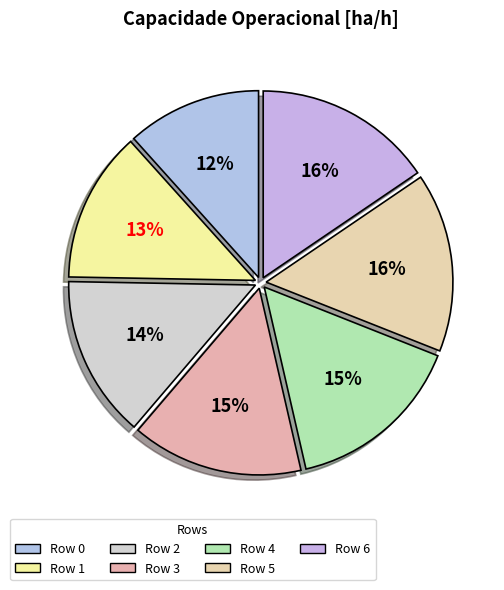

To the nearest percent, what portion does Row 5 represent?

16%